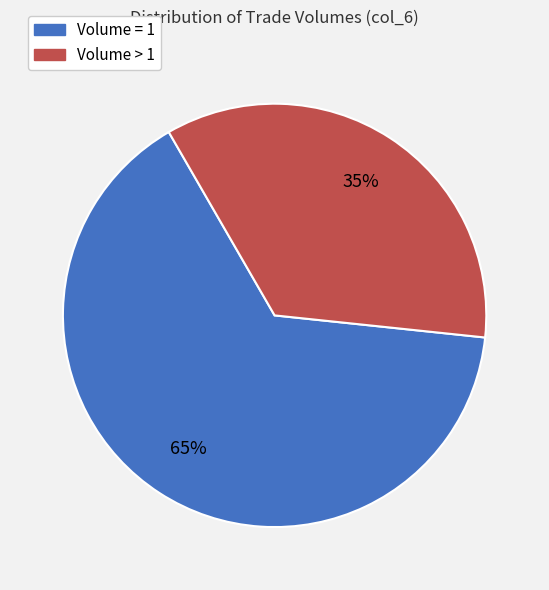

Combined, do Volume = 1 and Volume > 1 account for over 50%?

Yes